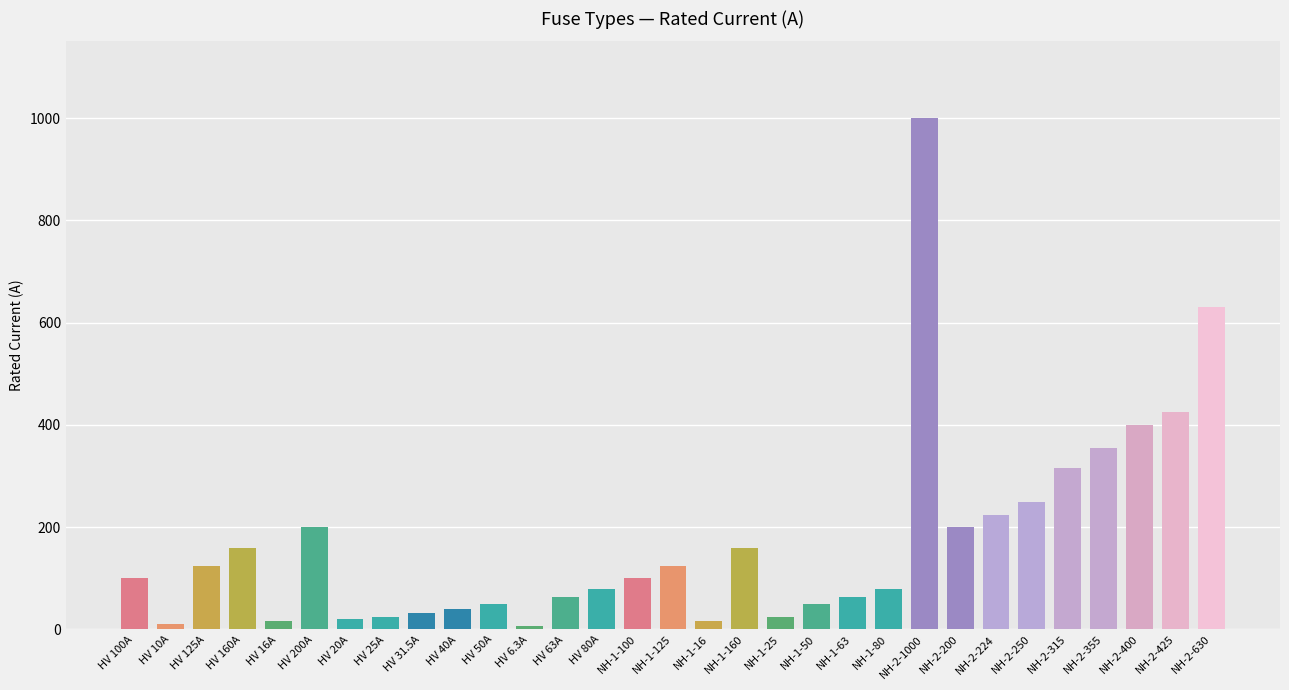

How many bars are there in total?

31